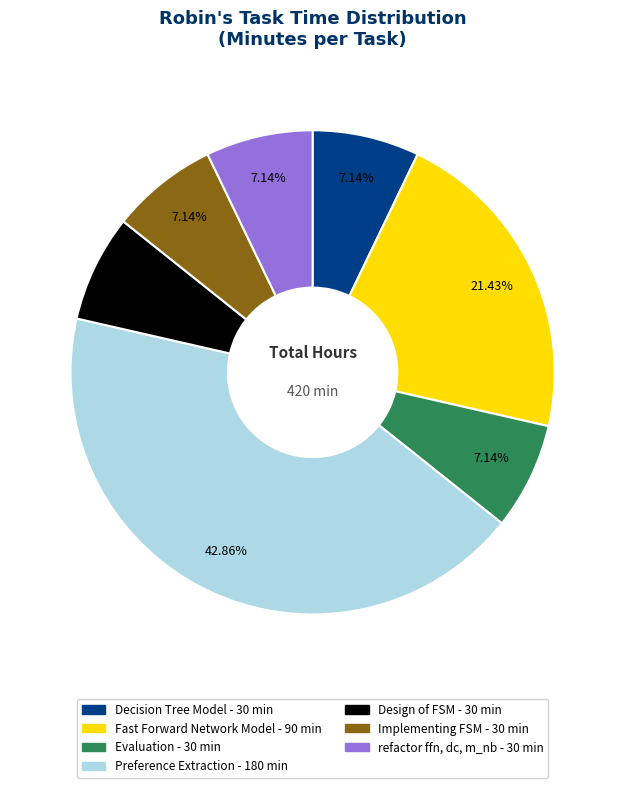

To the nearest percent, what is the difference between the largest and smallest slice percentages?

36%